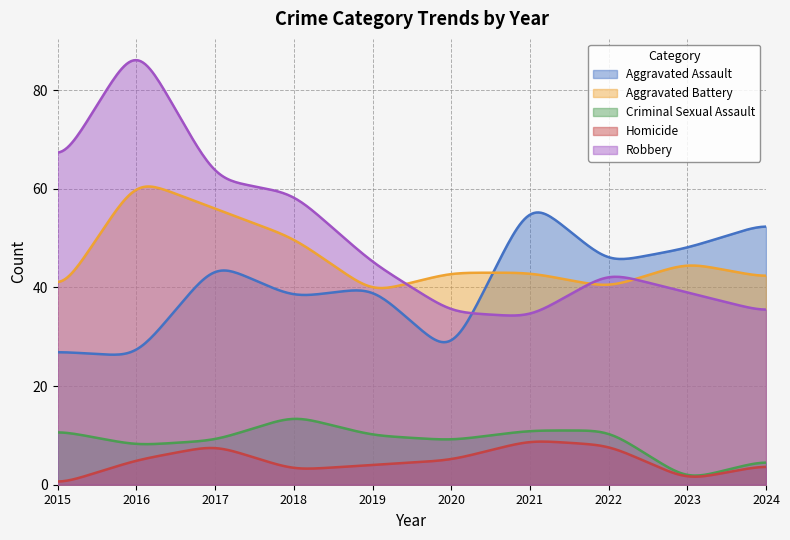

What is the sum of the Aggravated Battery values at 2024 and 2015?

83.5